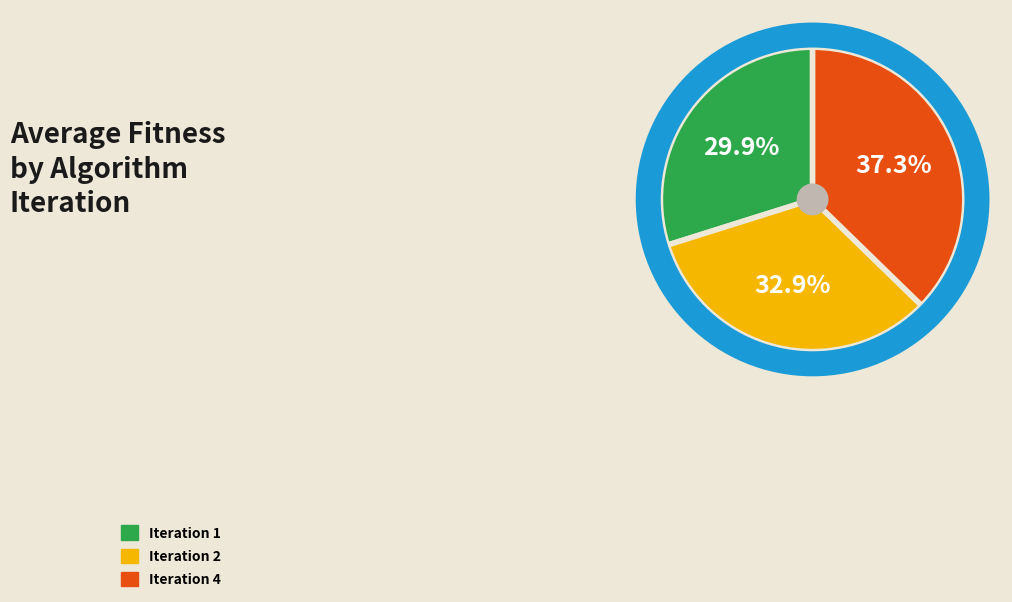

How many slices are in this pie chart?

3